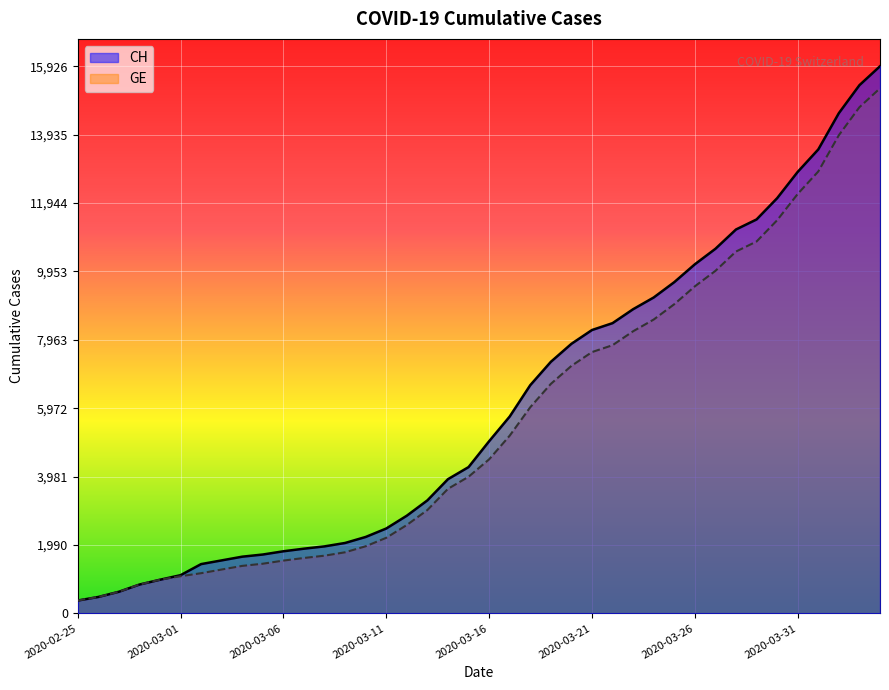

True or false: GE and CH cross at least once.

False